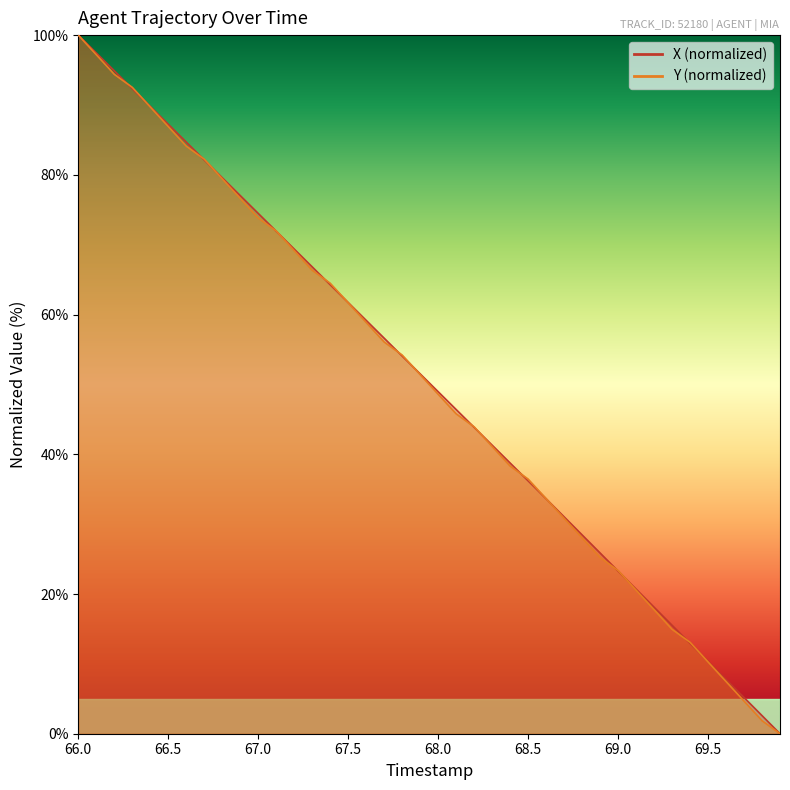

What is the difference between the highest and lowest values at 69.0?

0.1